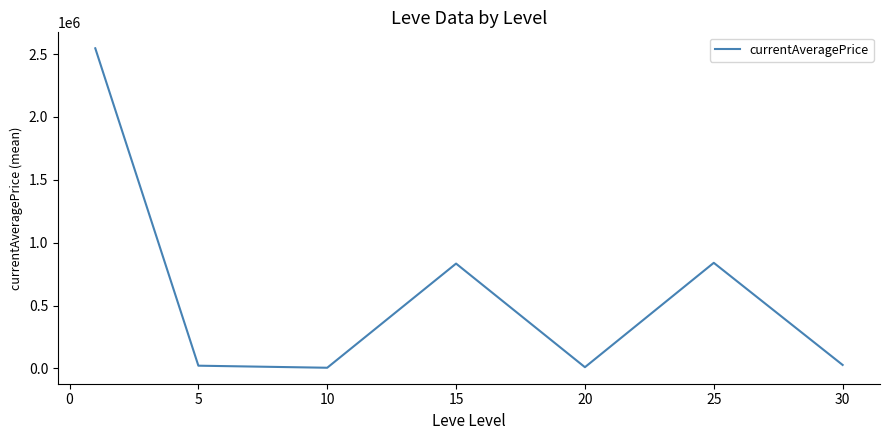

What is the average value?

611696.0